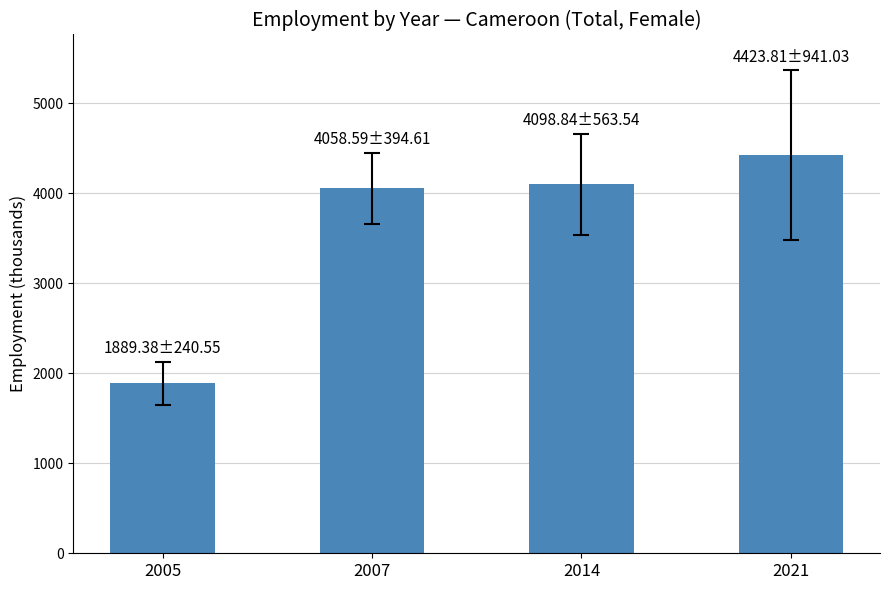

Count the number of data series in this chart.

1